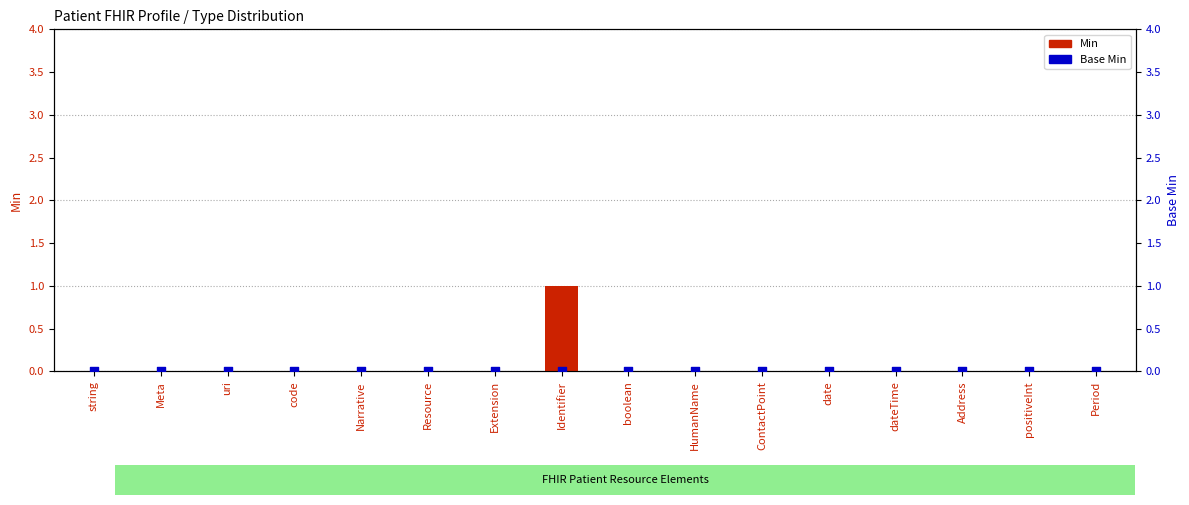

Which series contains the lowest Y value?

Min